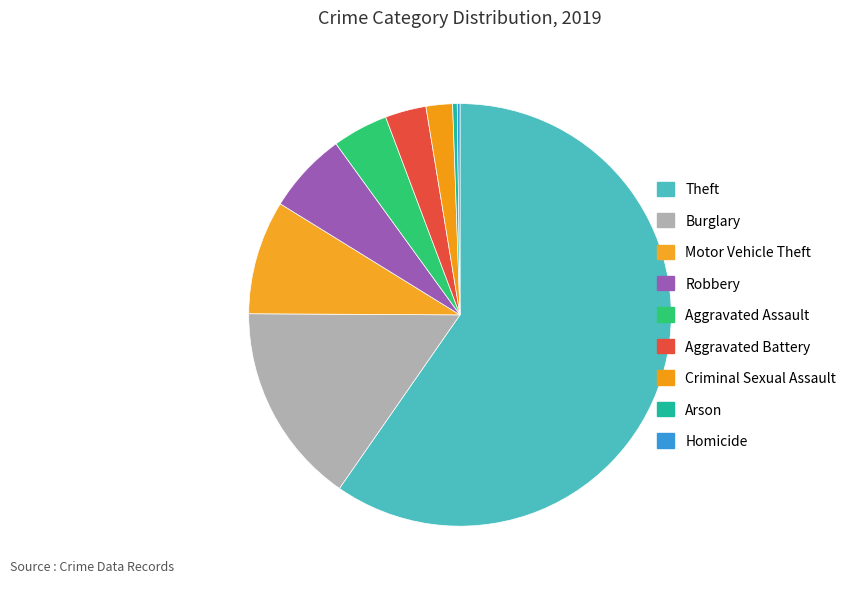

Does Theft account for over 50% of the chart?

Yes